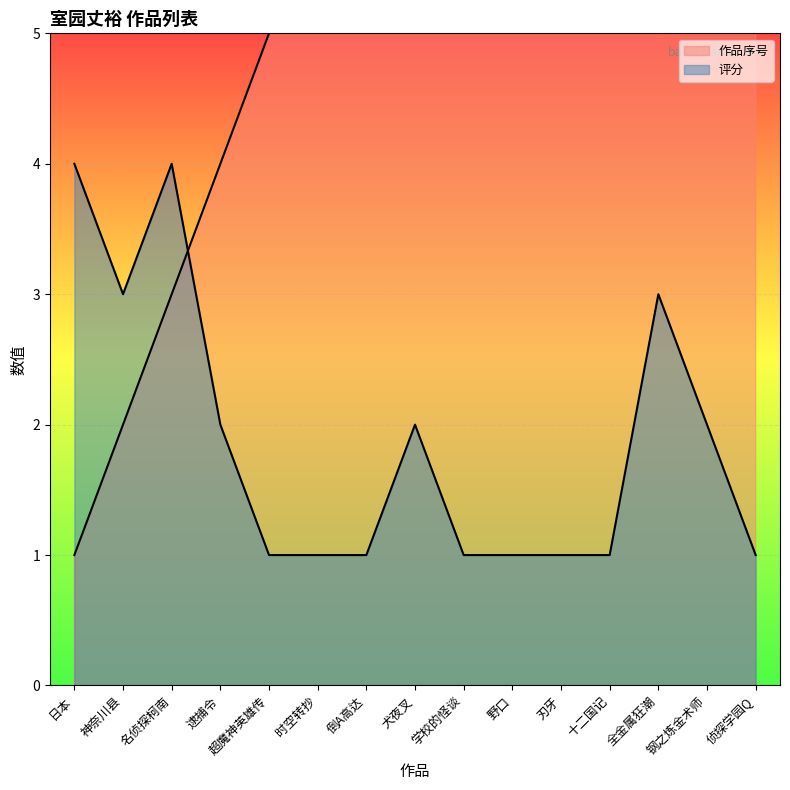

What is the difference between the maximum and minimum values in the 作品序号 series?

14